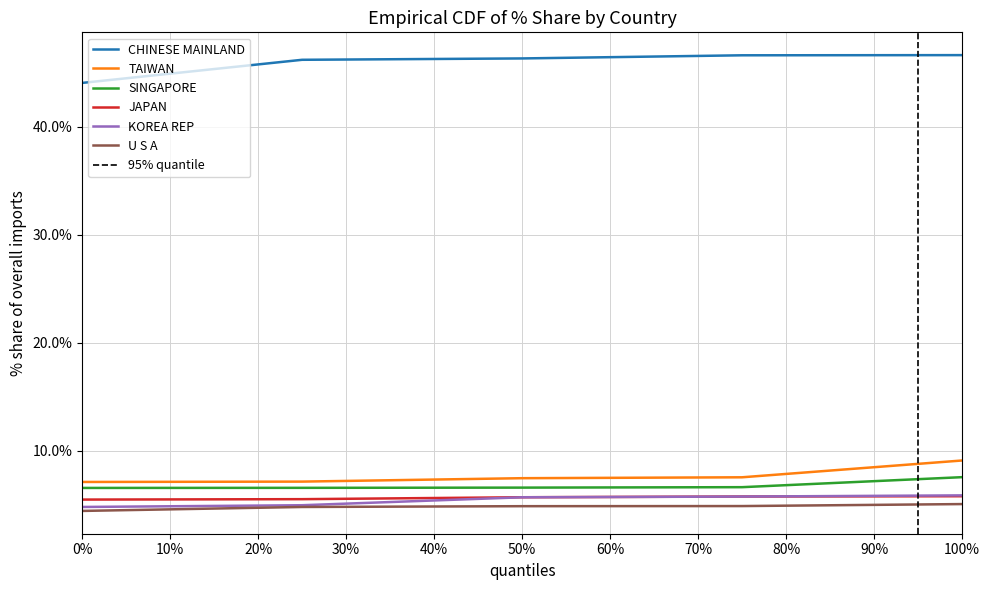

True or false: JAPAN has a value of 5.5 at 0%.

True